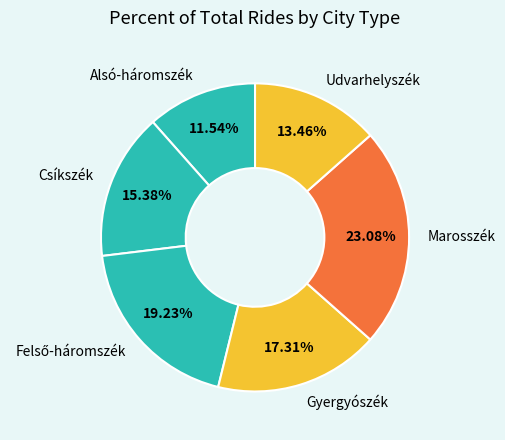

What is the total percentage of Udvarhelyszék and Marosszék?

36.5%